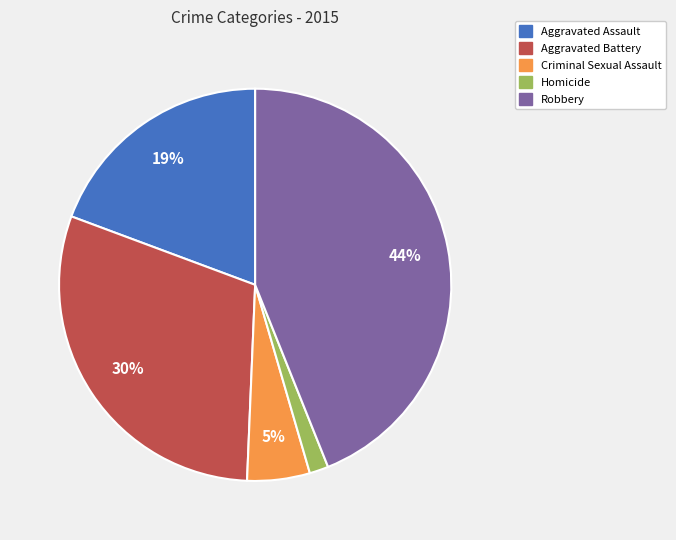

How many slices are in this pie chart?

5